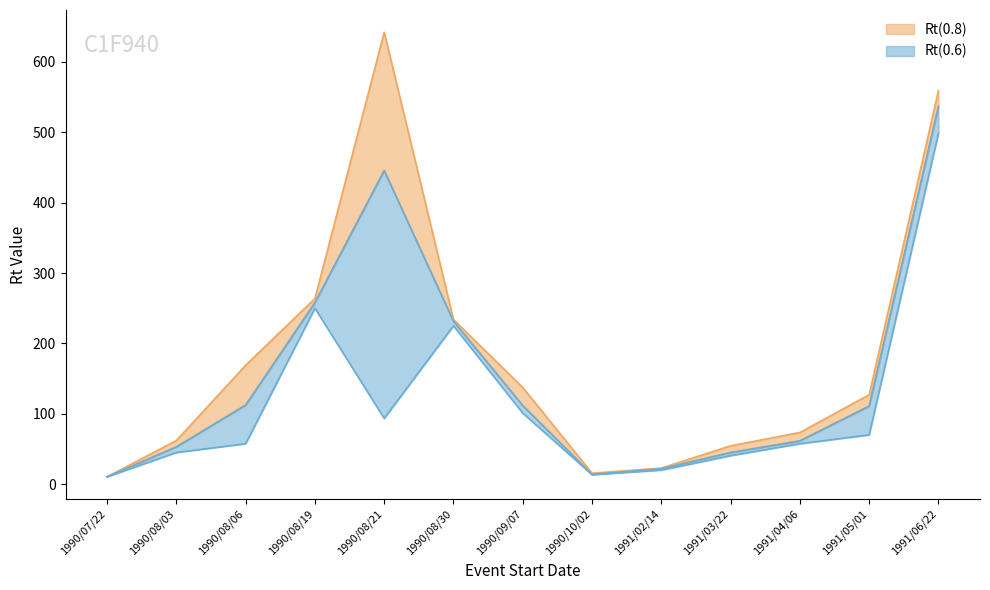

Is it true that Rt(0.8)_lower equals 44.9 at 1991/03/22?

True